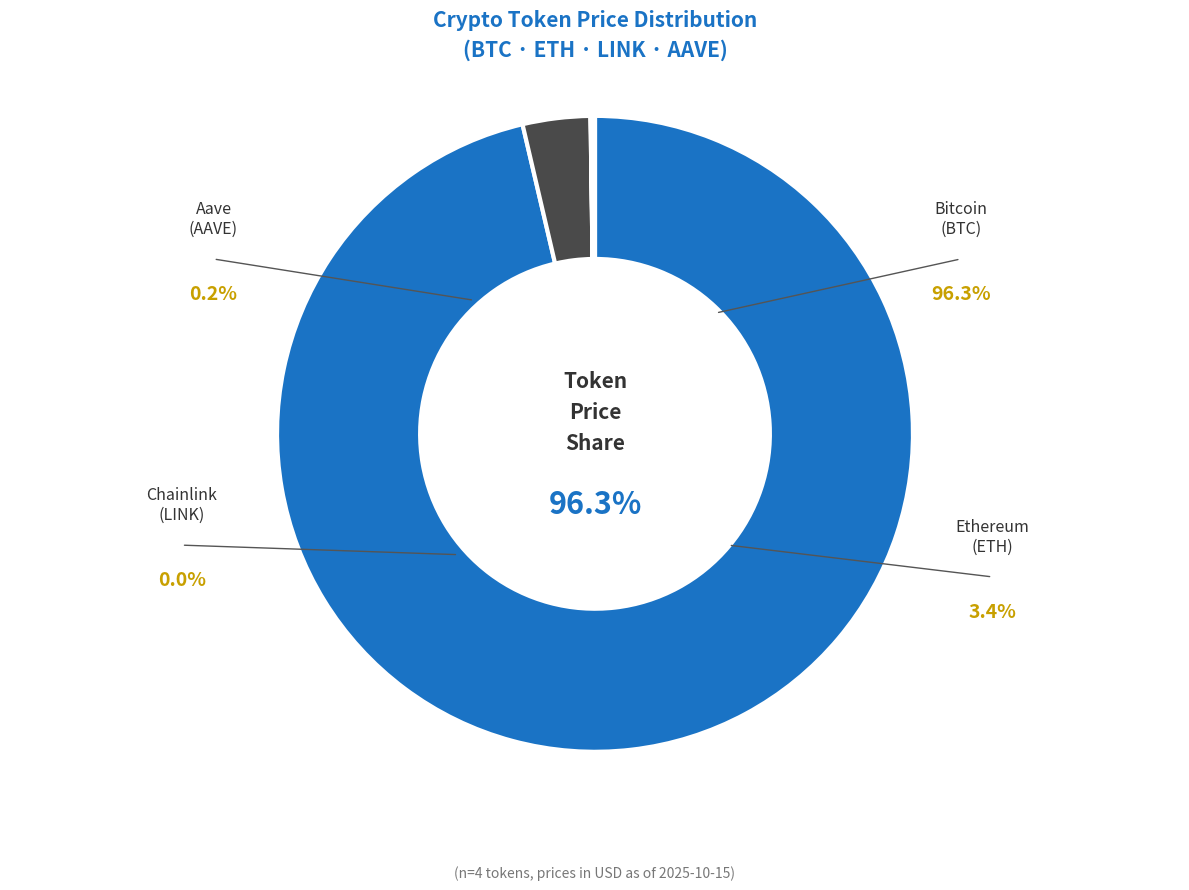

What is the largest slice in the pie chart?

Bitcoin